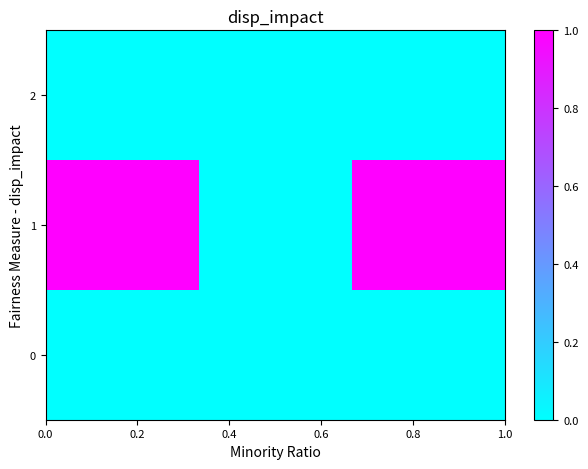

Which series has the largest total across all categories?

1